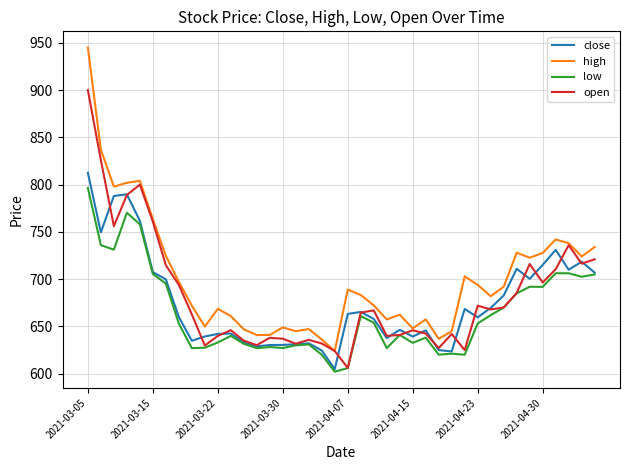

True or false: high and low cross at least once.

False